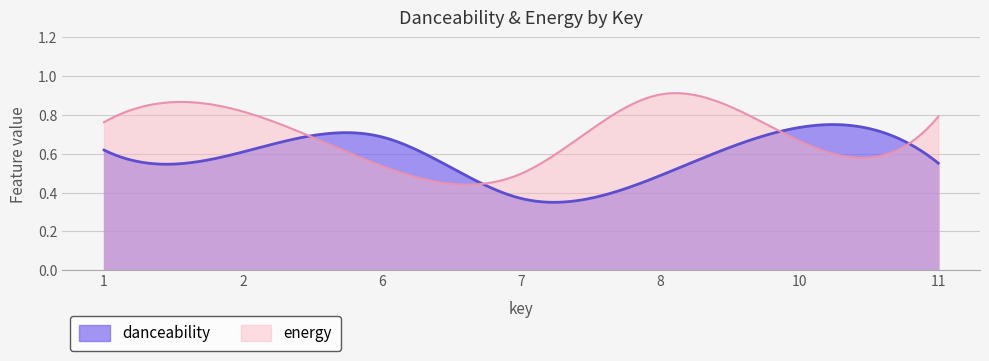

After their last crossing, which series has the higher values: danceability or energy?

energy